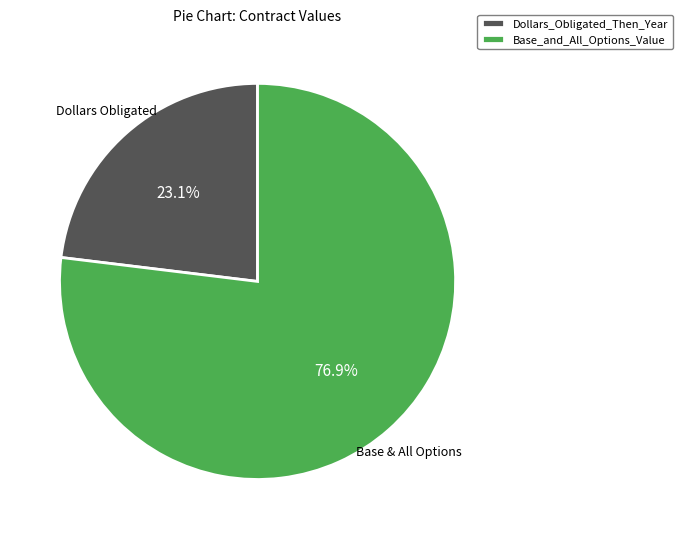

Is there any slice that represents more than half of the pie?

Yes